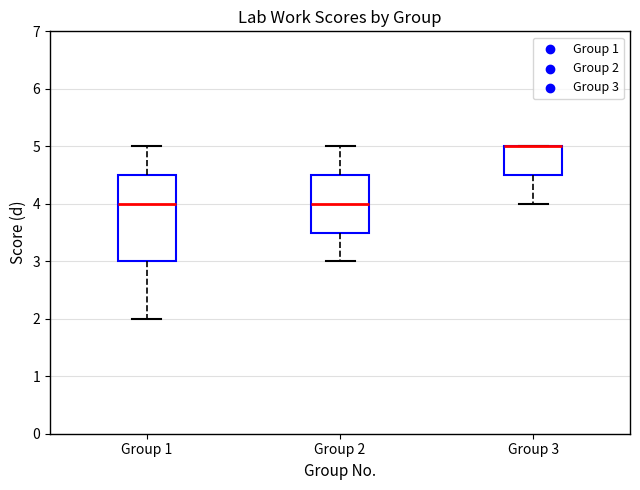

Which box is the tallest, from its lower edge to its upper edge?

Group 1